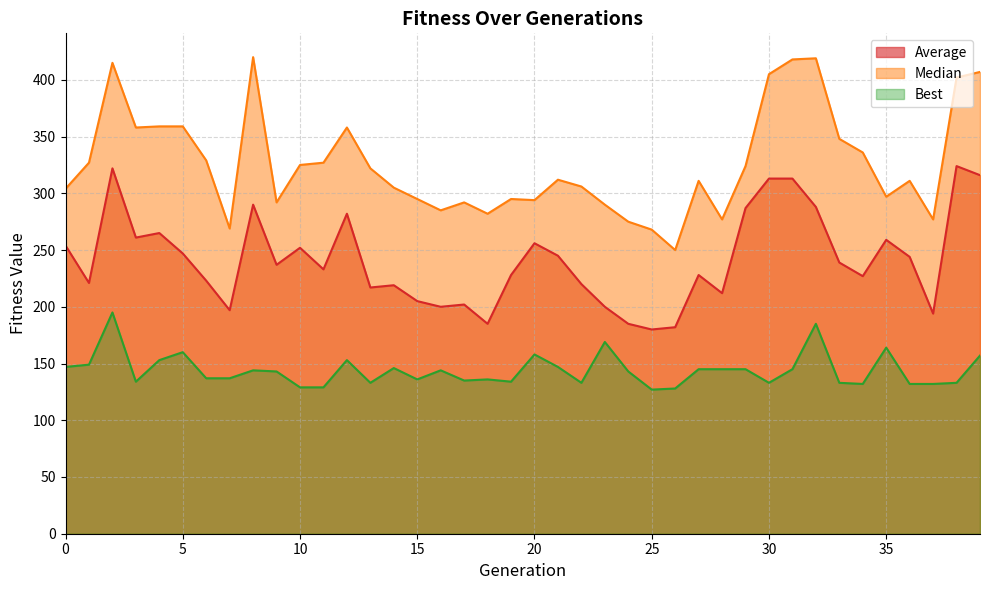

What is the difference between the second highest and minimum values in the Average series?

142